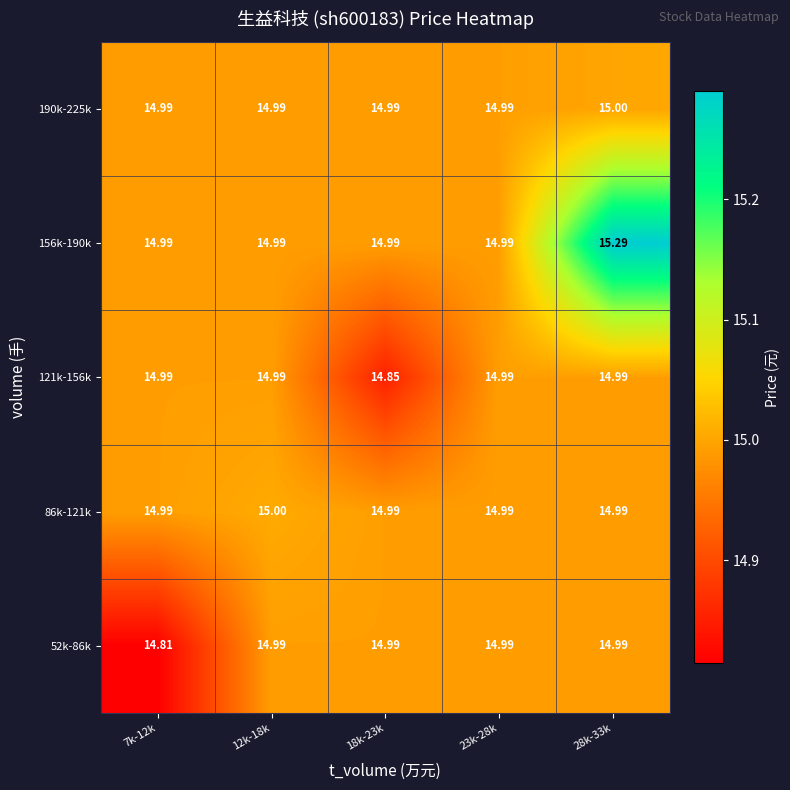

Is the value of 156k-190k at 23k-28k greater than the value of 121k-156k at 18k-23k?

Yes